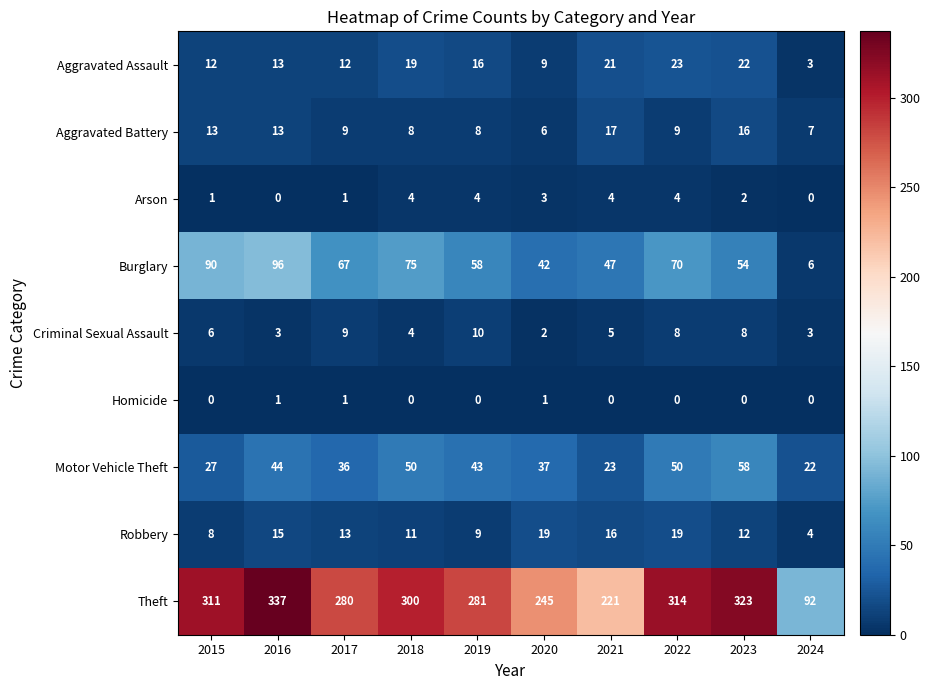

What is the maximum value shown in the chart?

337